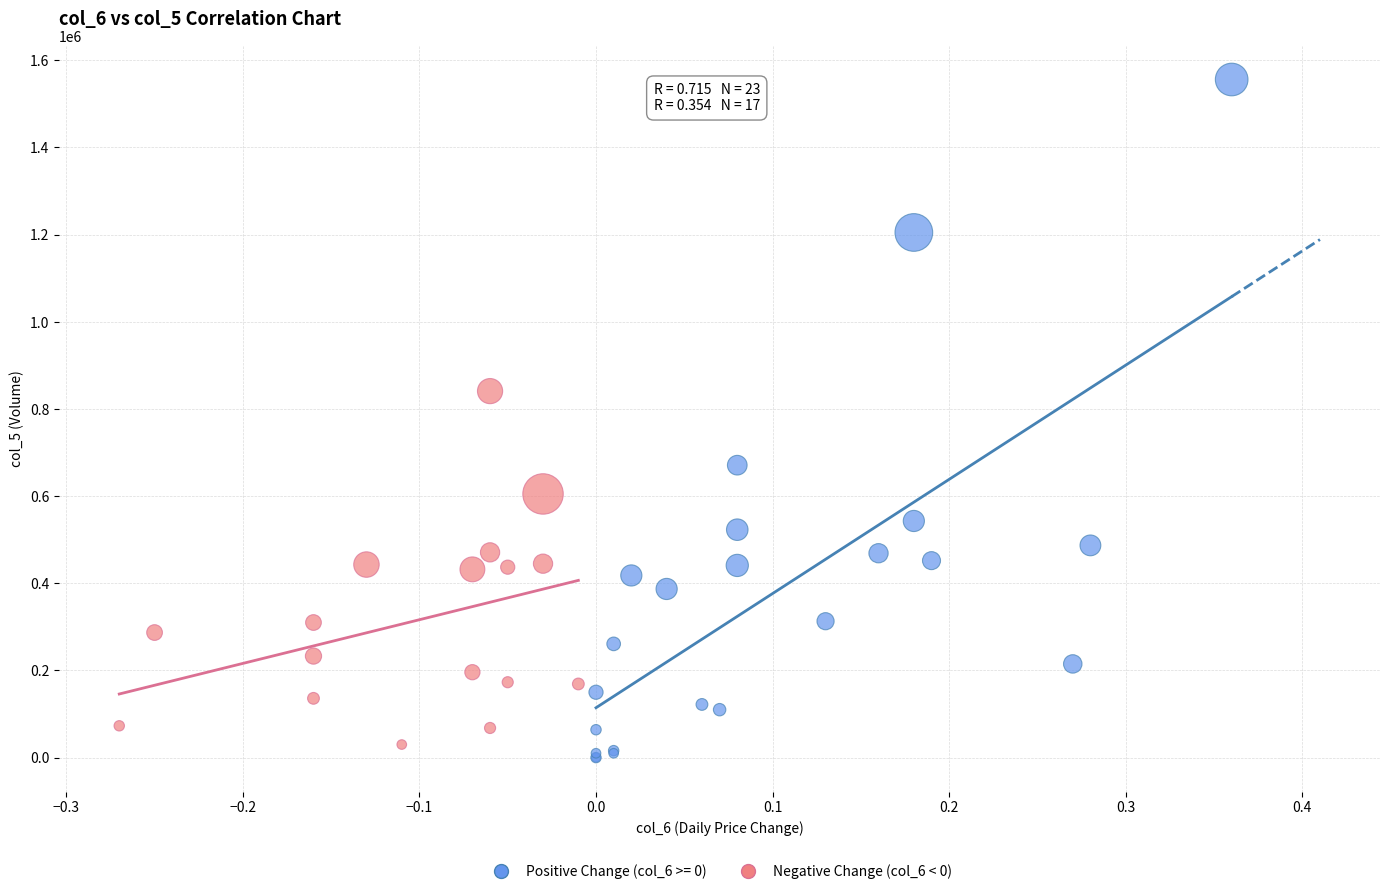

Which series contains the highest Y value?

Positive Change (col_6 >= 0)